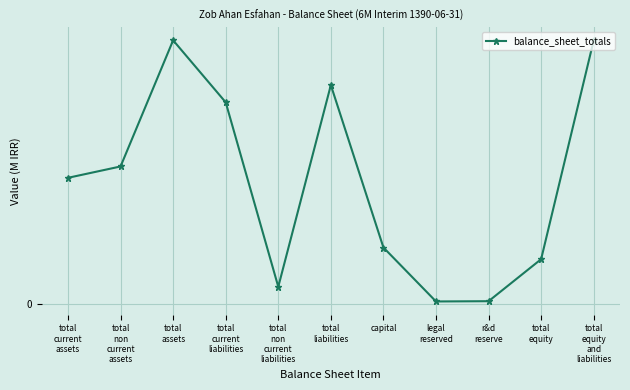

What is the difference between the maximum and minimum values?

36.4